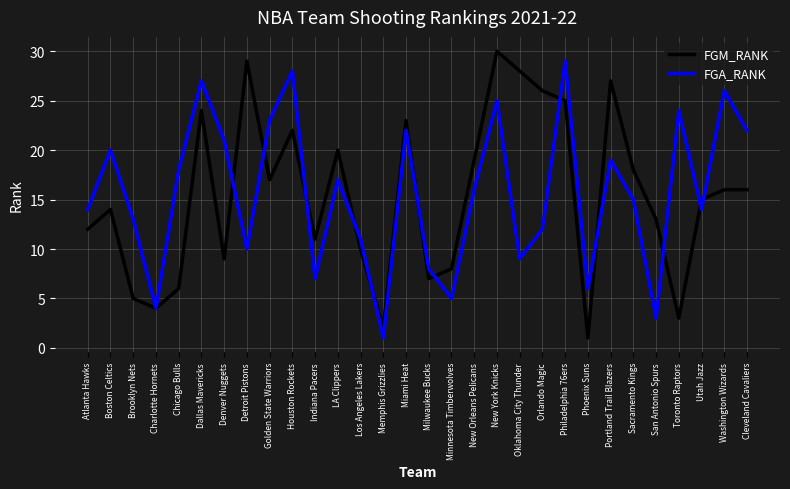

Reading left to right, what are all the values shown in this chart?

FGM_RANK: 12	14	5	4	6	24	9	29	17	22	11	20	10	2	23	7	8	19	30	28	26	25	1	27	18	13	3	15	16	16
FGA_RANK: 14	20	13	4	18	27	21	10	23	28	7	17	11	1	22	8	5	16	25	9	12	29	6	19	15	3	24	14	26	22